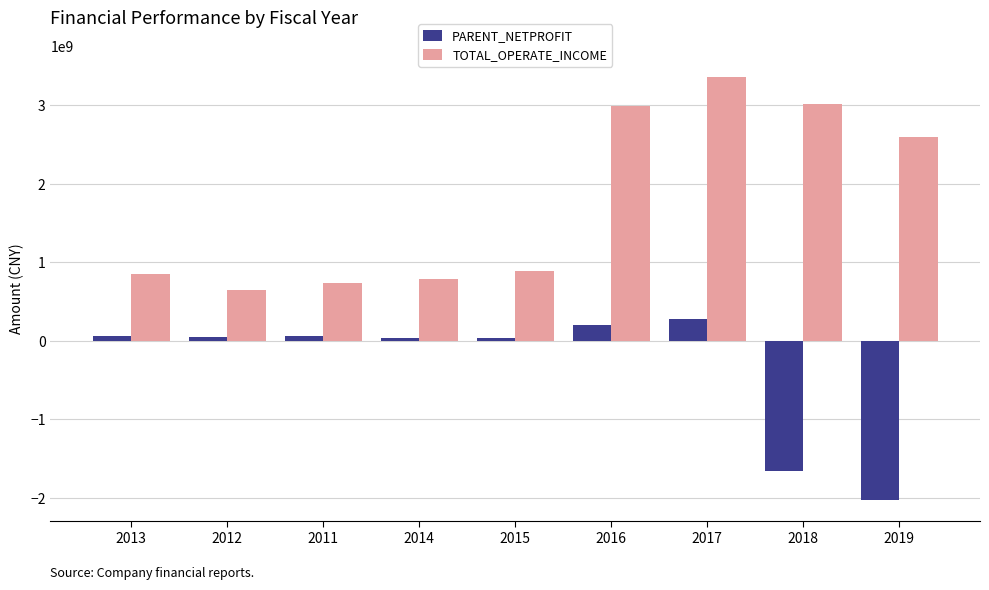

The TOTAL_OPERATE_INCOME series shows 732317852.3 at 2011. True or false?

True